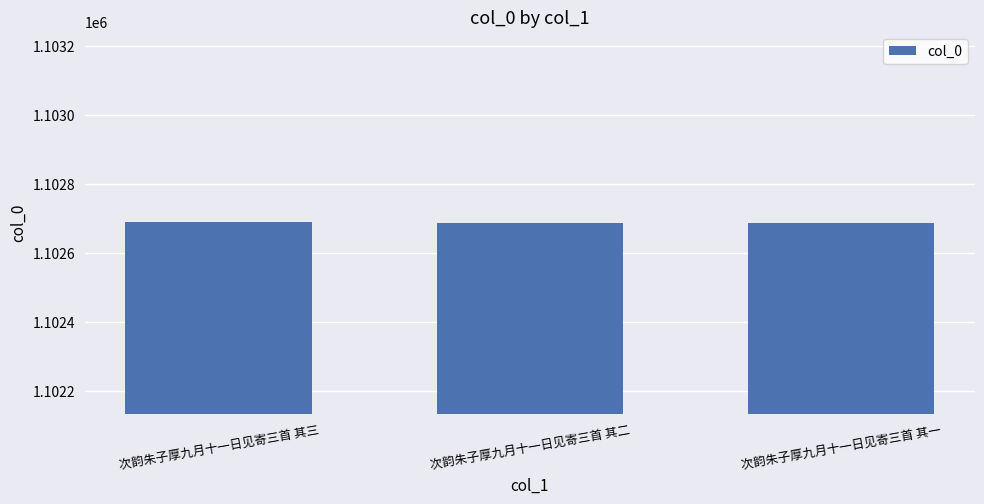

What is the difference between the values at 次韵朱子厚九月十一日见寄三首 其一 and 次韵朱子厚九月十一日见寄三首 其二?

1